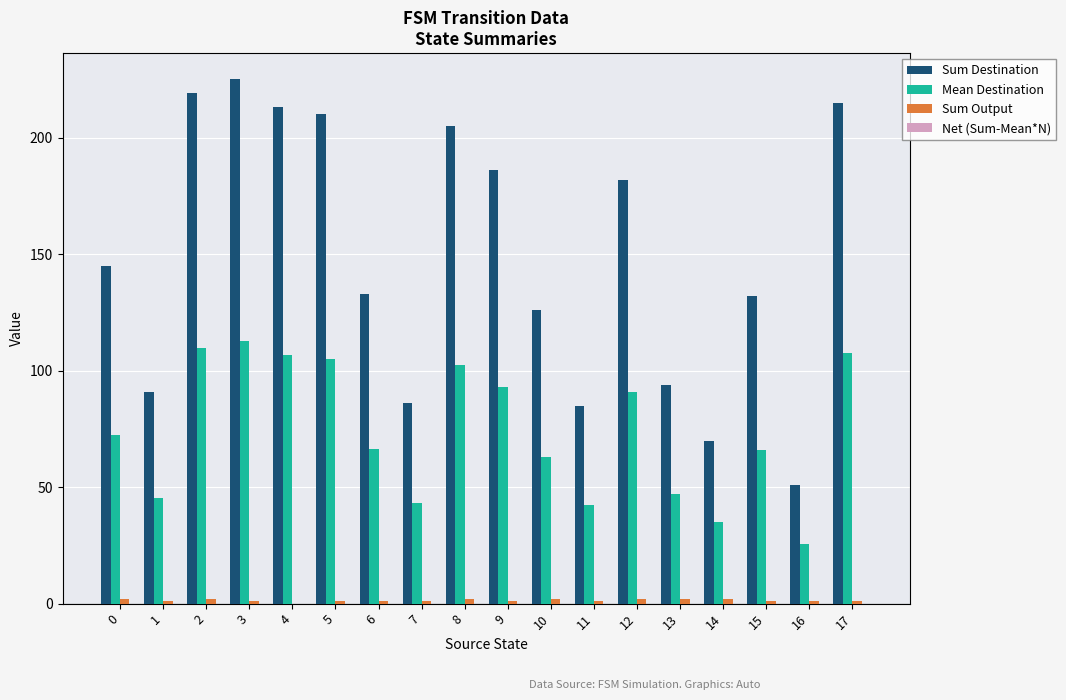

Which series has the largest total across all categories?

Sum Destination